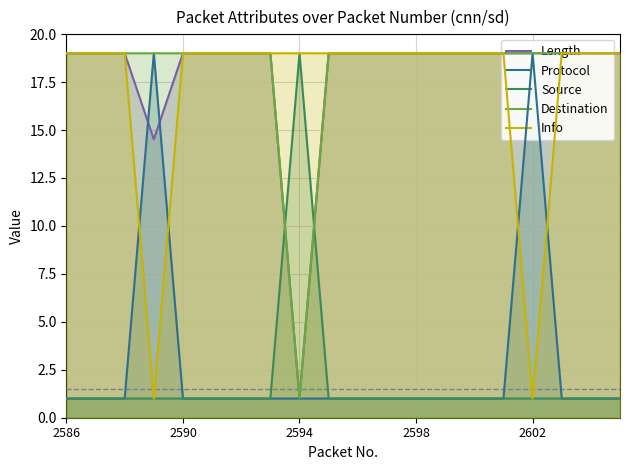

What are all the series names shown in the legend?

Length, Protocol, Source, Destination, Info